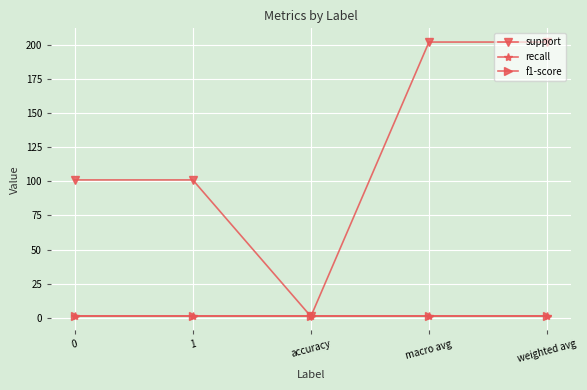

Does the chart have visible grid lines?

Yes